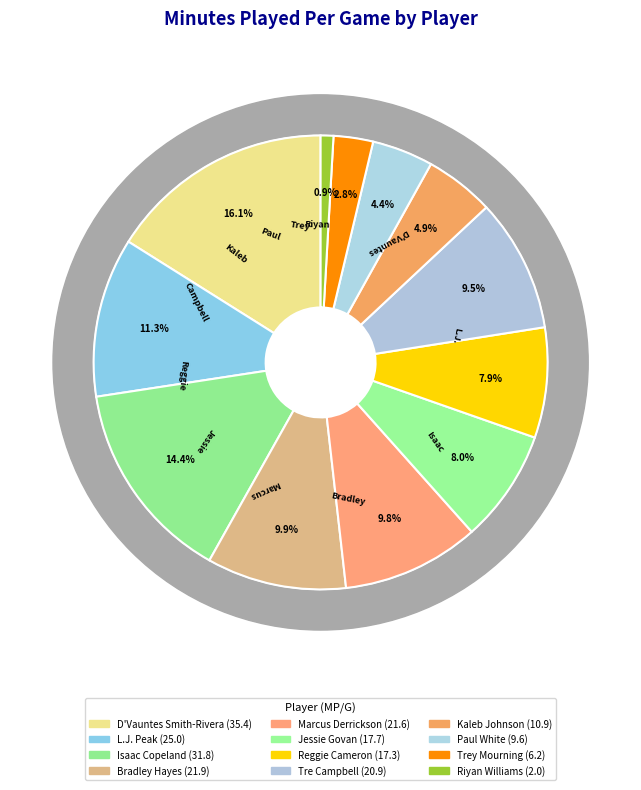

Approximately how many times larger is the value at Jessie Govan compared to Bradley Hayes?

0.8